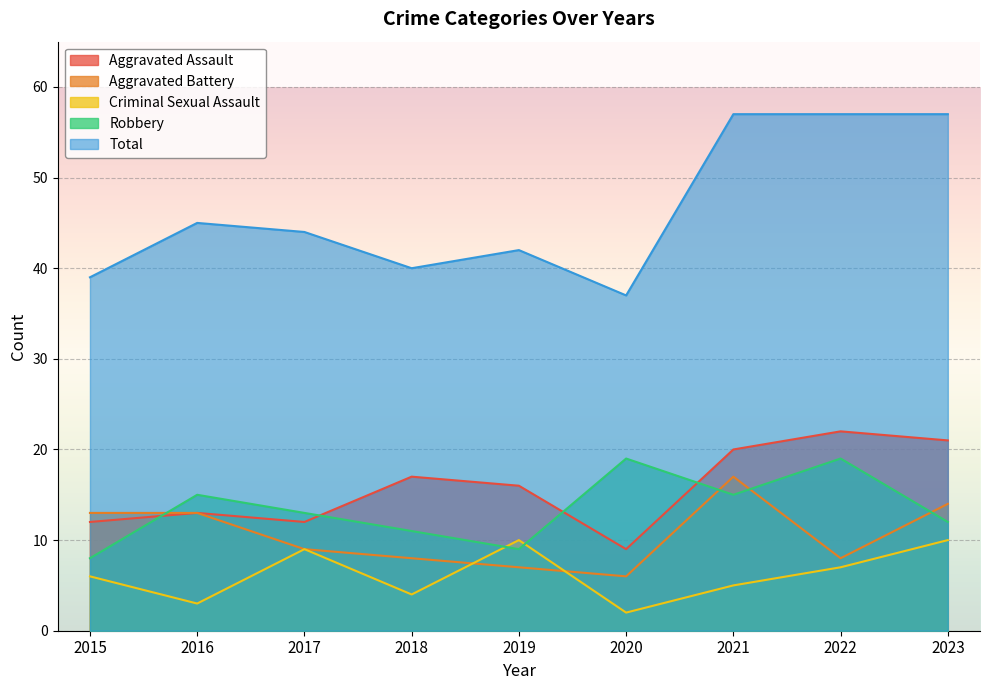

What is the difference between the maximum and minimum values in the Aggravated Assault series?

13